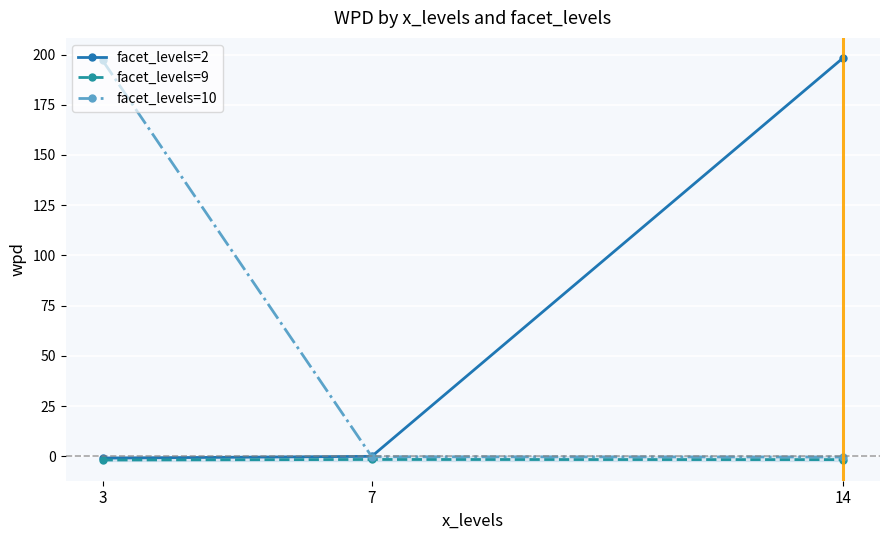

Is it true that facet_levels=2 equals 198.3 at 14?

True